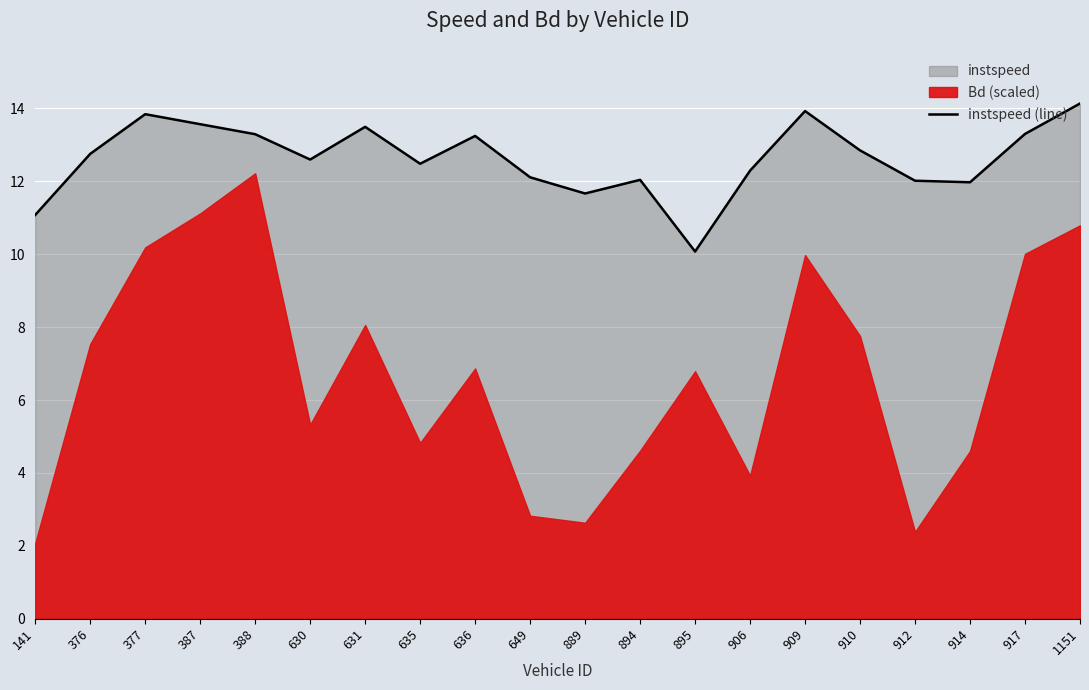

Which has a higher value, 917 or 376?

917